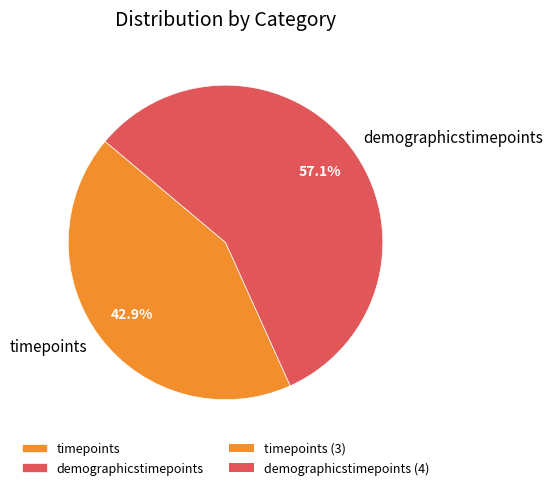

Which category accounts for the majority?

demographicstimepoints